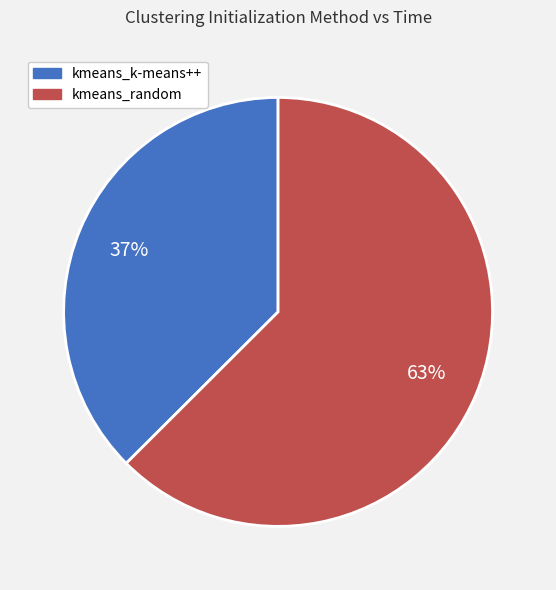

What percentage is the kmeans_random slice, to the nearest percent?

63%